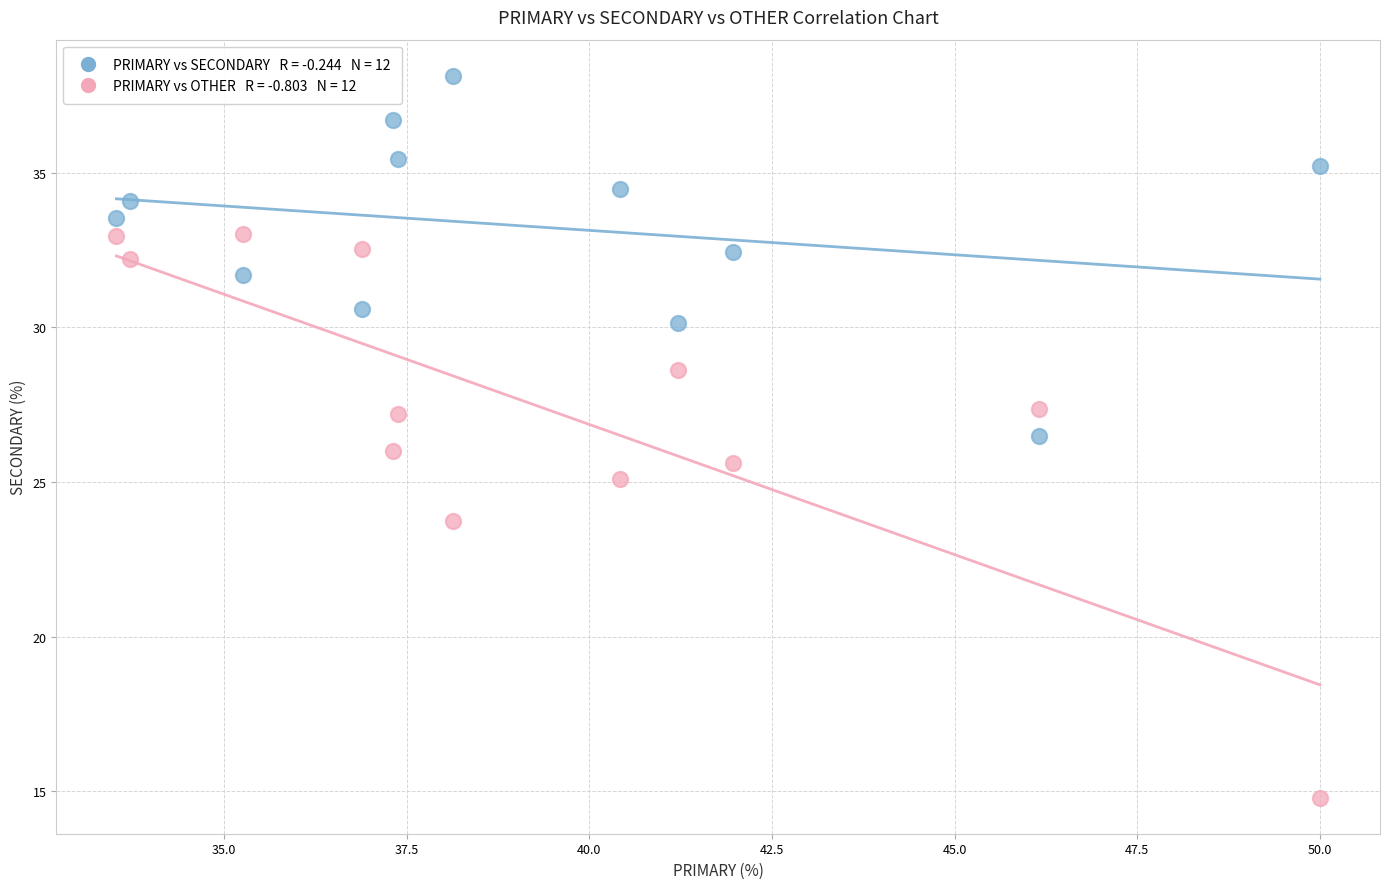

Across all data points, what is the range of X values (max minus min)?

16.5